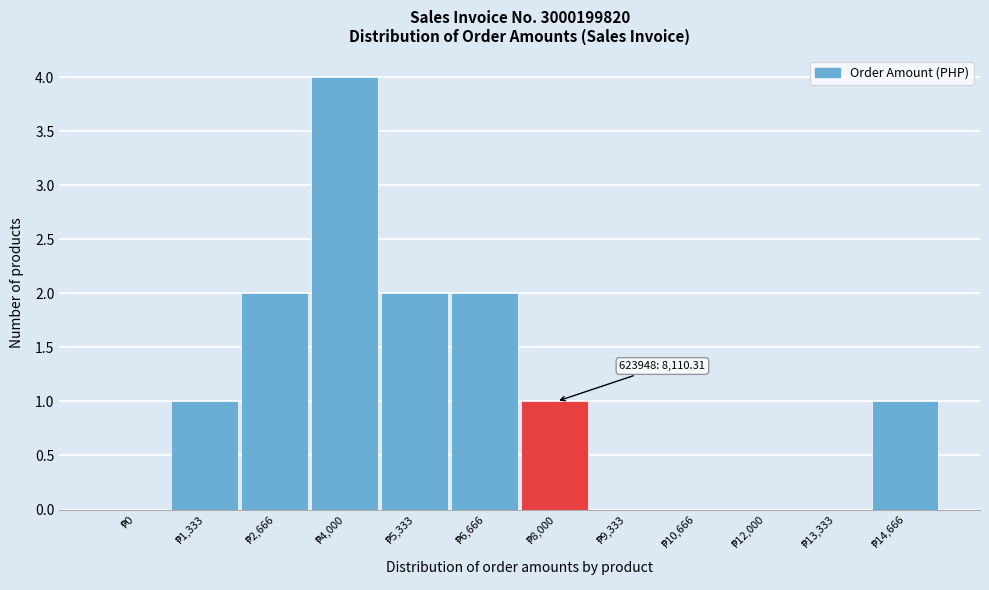

What is the maximum value shown in the chart?

4